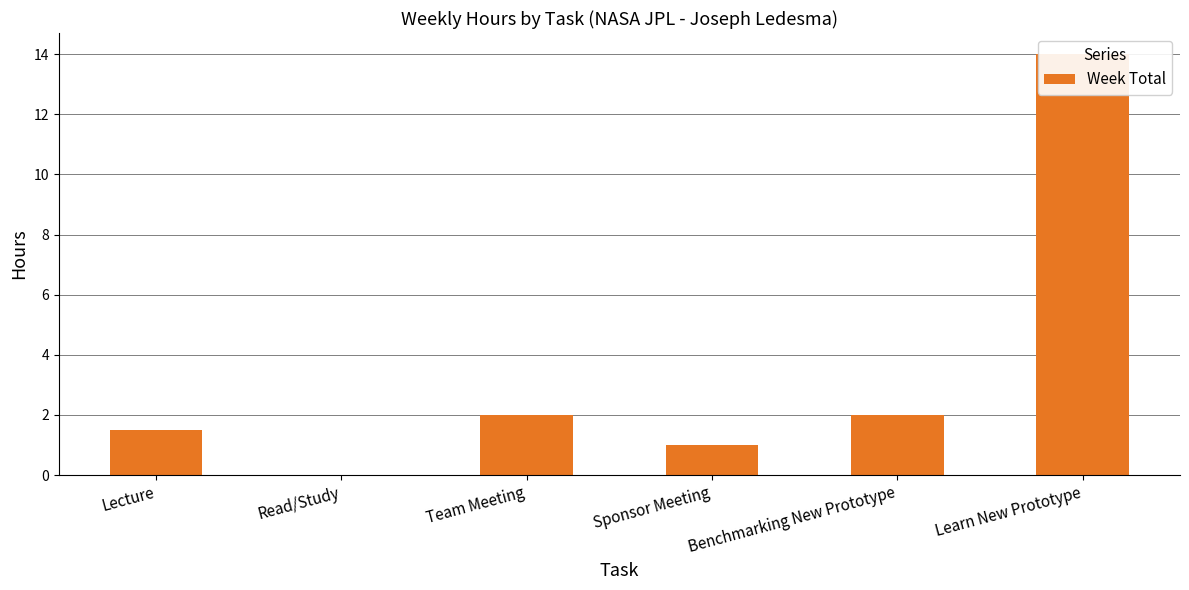

What is the sum of all values?

20.5